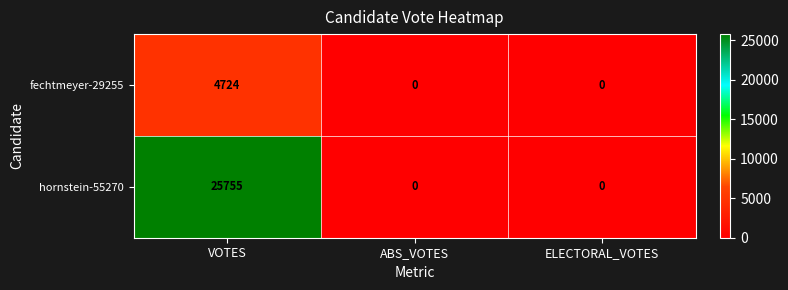

Count the hornstein-55270 values in the range 0 to 25755.

3